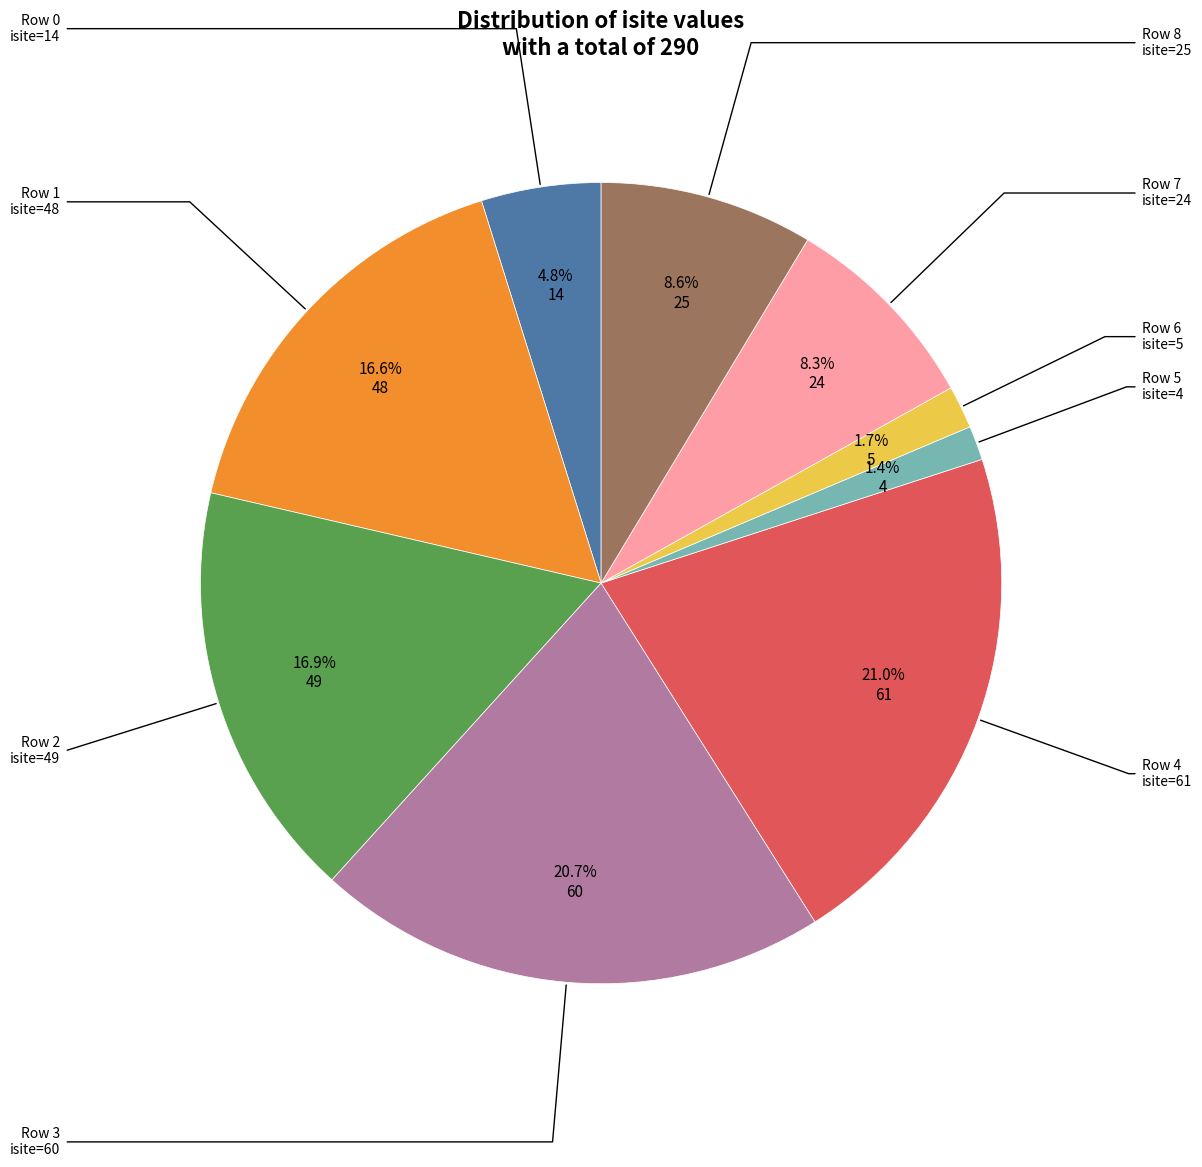

Is there any slice that represents more than half of the pie?

No